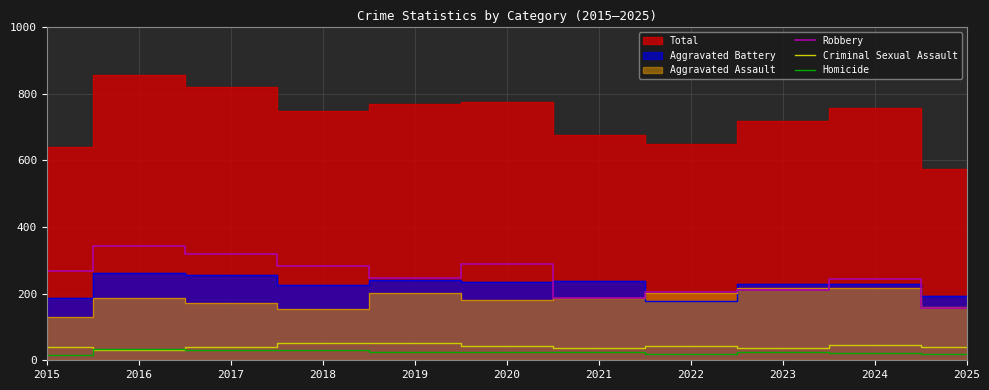

Is it true that Homicide equals 30 at 2018?

True